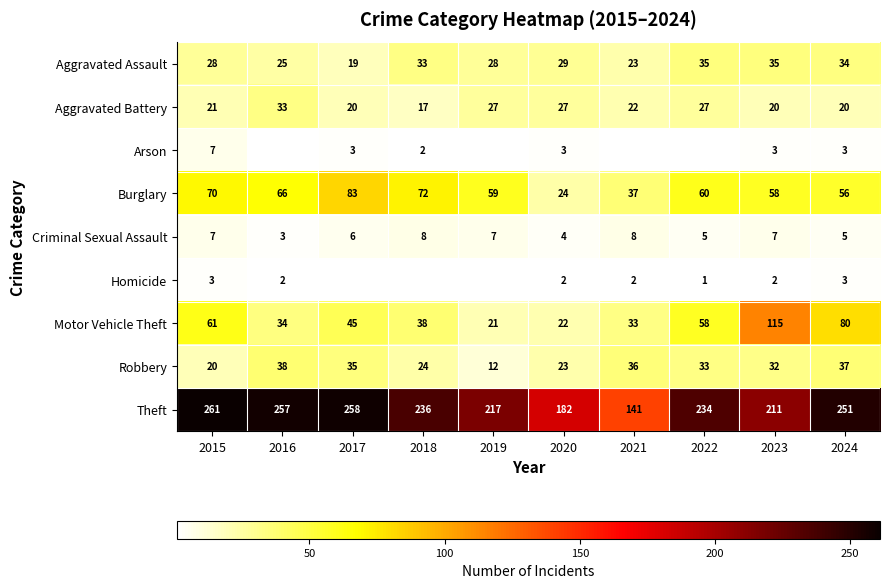

What is the smallest value displayed?

1.0